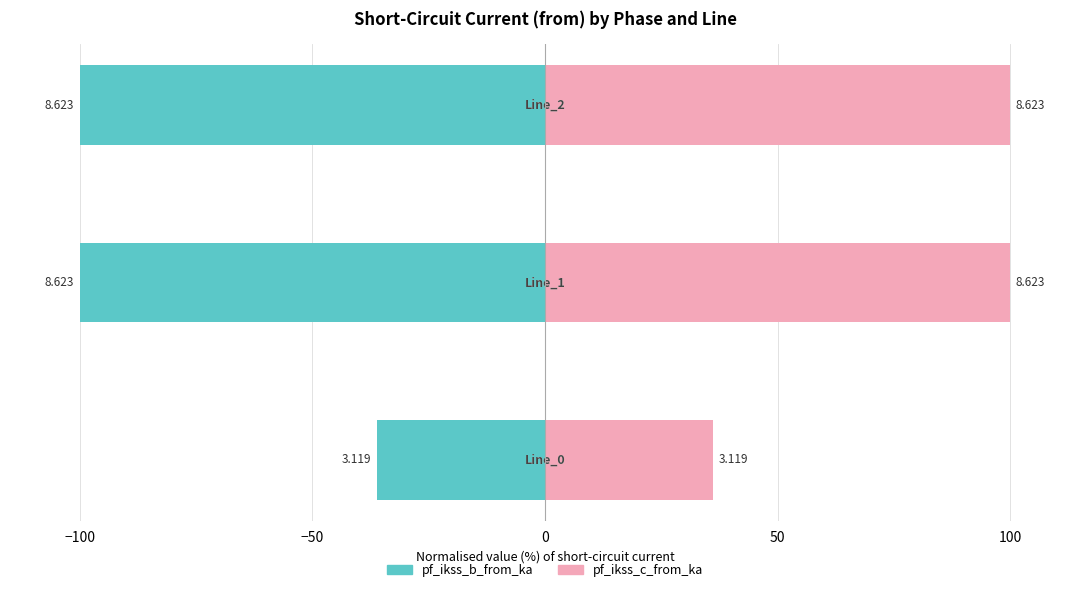

At −50, list the series in order from largest to smallest.

pf_ikss_c_from_ka, pf_ikss_b_from_ka